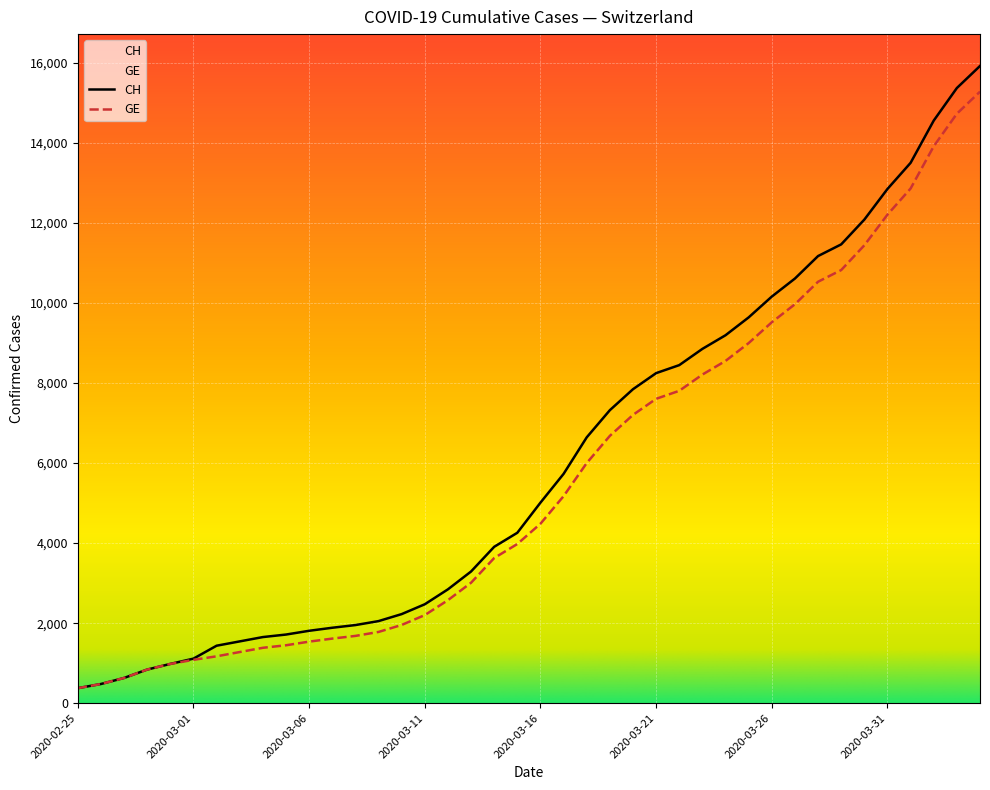

The CH series shows 900 at 2020-03-08. True or false?

False